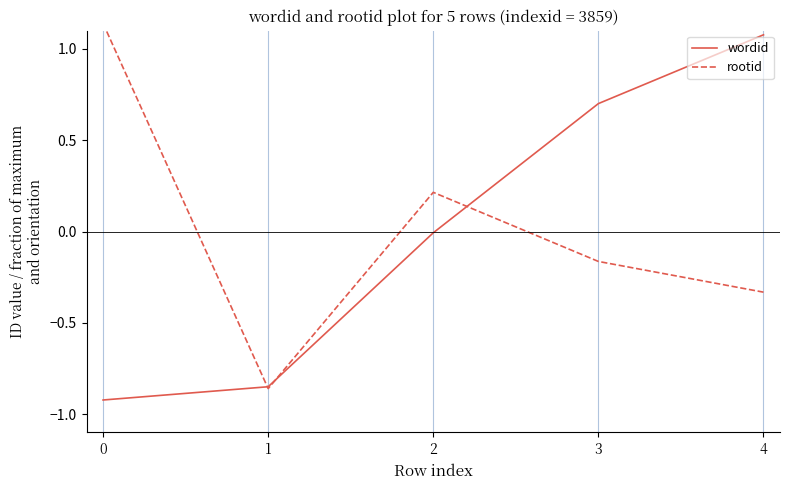

Read the wordid value at 4.

1.1